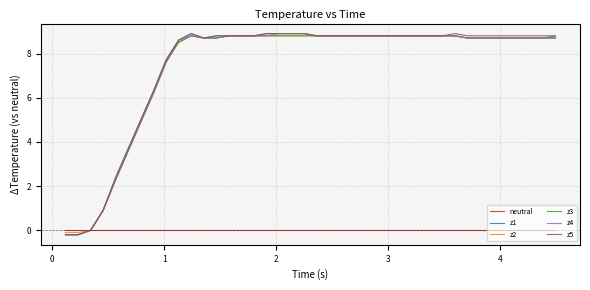

What is the maximum value for z1?

8.9